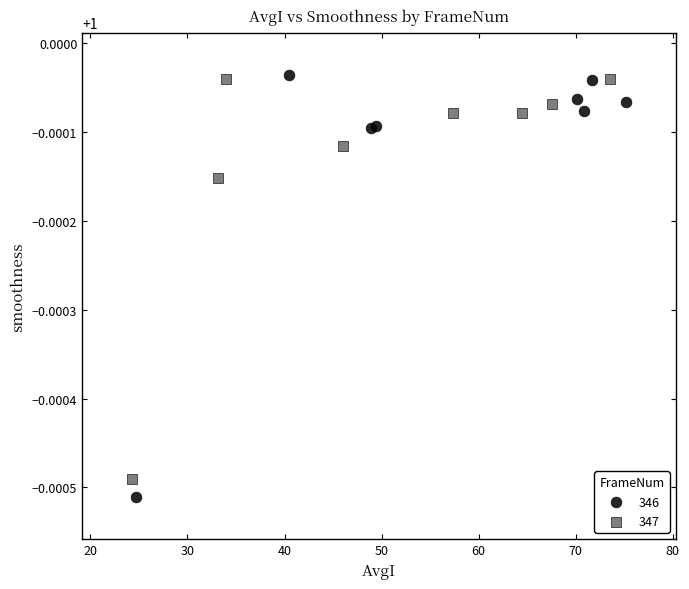

What are all the series names shown in the legend?

346, 347